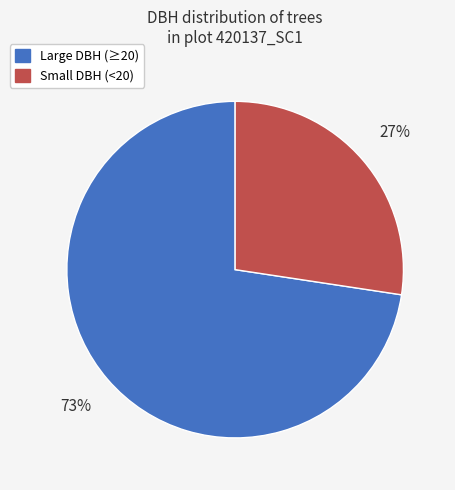

How many segments does this pie chart have?

2